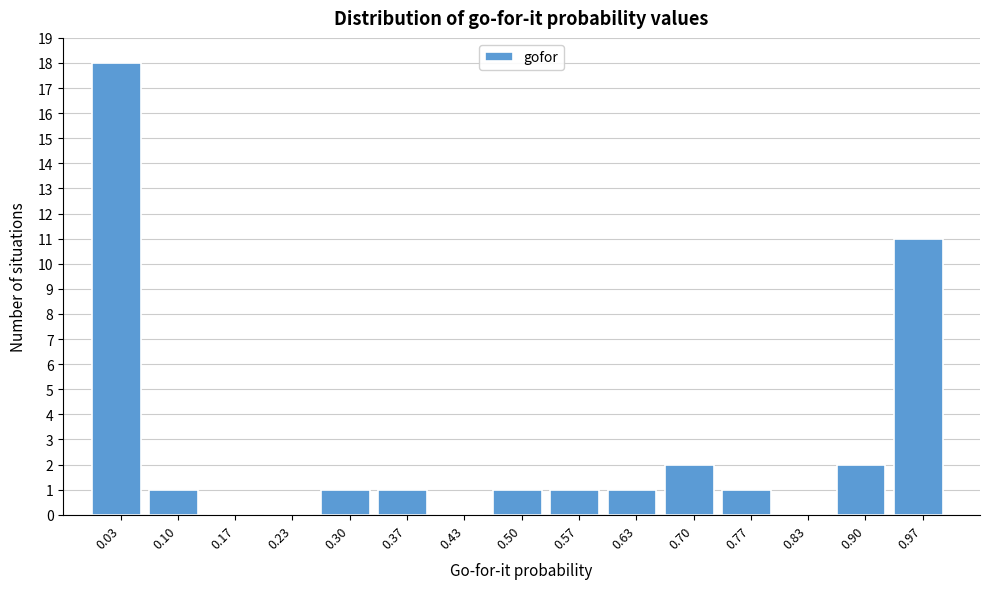

Reading left to right, list every bar in this chart as the range it spans on the x-axis followed by its height. Neither the bar edges nor the heights are printed on the chart, so give them approximately, as read against the axes.

0.00 to 0.07: 18
0.07 to 0.13: 1
0.13 to 0.20: 0
0.20 to 0.27: 0
0.27 to 0.33: 1
0.33 to 0.40: 1
0.40 to 0.47: 0
0.47 to 0.53: 1
0.53 to 0.60: 1
0.60 to 0.67: 1
0.67 to 0.73: 2
0.73 to 0.80: 1
0.80 to 0.87: 0
0.87 to 0.93: 2
0.93 to 1.00: 11